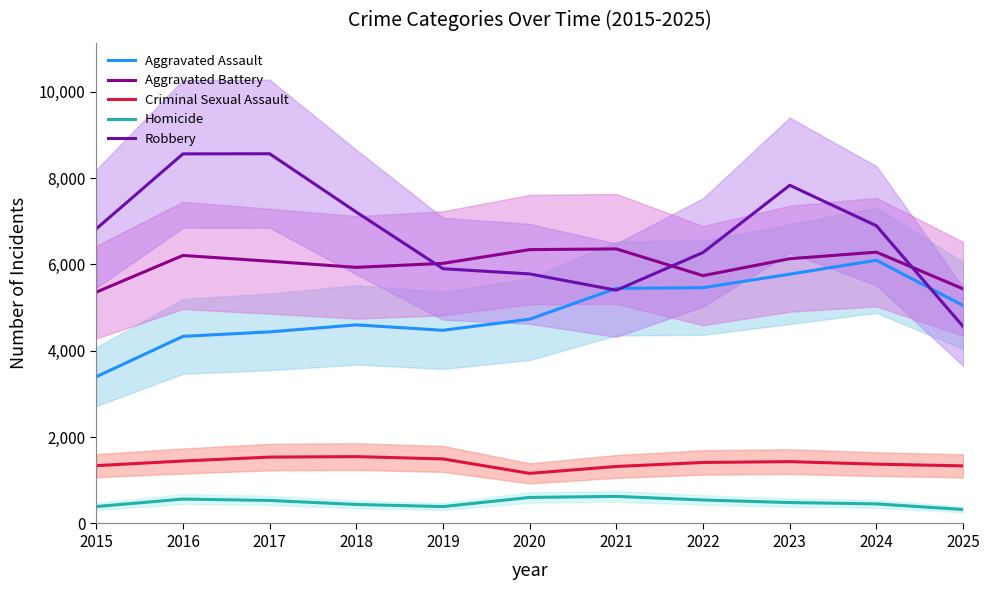

True or false: Homicide has more than 2 interior local peaks.

False